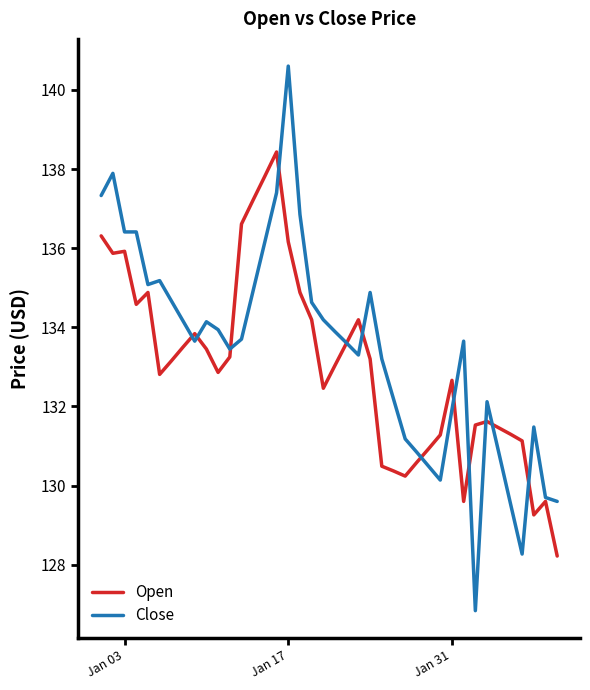

What is the minimum value shown in the chart?

126.8